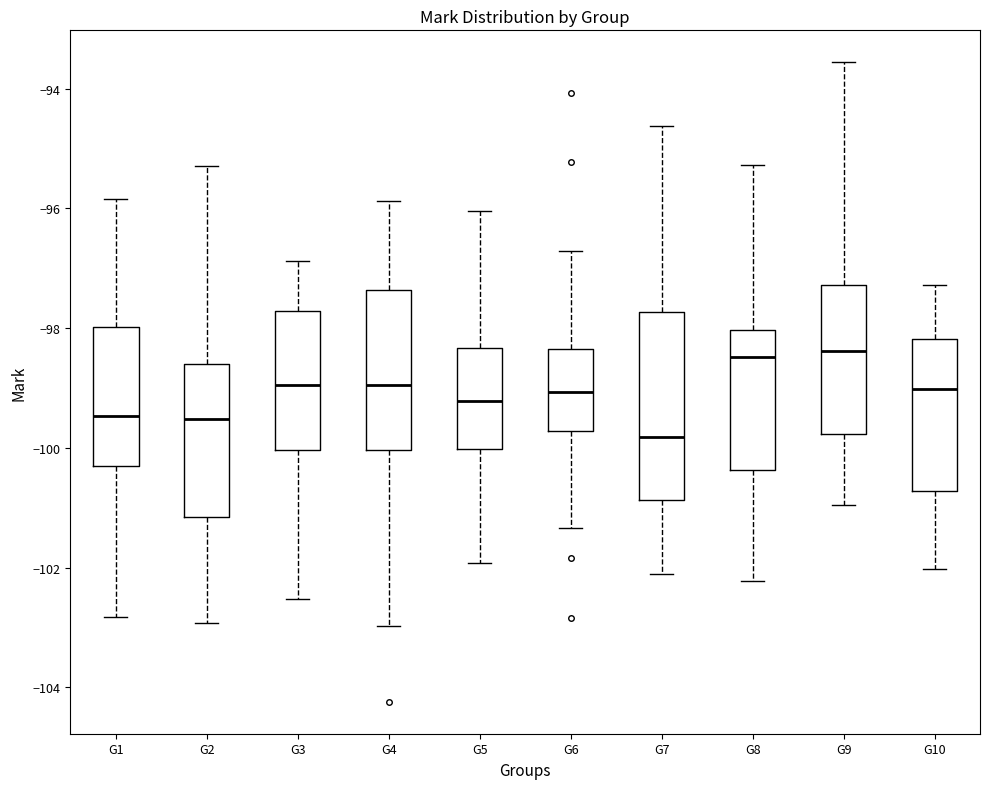

Reading left to right, transcribe this box plot: for each box, give where its median line is, the range the box spans, and where its two whiskers end, as read against the y-axis. The values are not printed on the chart, so give them approximately, as read against the axis.

G1: median -99.4, box -100.2 to -98.0, whiskers -102.8 to -95.8
G2: median -99.6, box -101.2 to -98.6, whiskers -103.0 to -95.2
G3: median -99.0, box -100.0 to -97.8, whiskers -102.6 to -96.8
G4: median -99.0, box -100.0 to -97.4, whiskers -103.0 to -95.8
G5: median -99.2, box -100.0 to -98.4, whiskers -102.0 to -96.0
G6: median -99.0, box -99.8 to -98.4, whiskers -101.4 to -96.8
G7: median -99.8, box -100.8 to -97.8, whiskers -102.2 to -94.6
G8: median -98.4, box -100.4 to -98.0, whiskers -102.2 to -95.2
G9: median -98.4, box -99.8 to -97.2, whiskers -101.0 to -93.6
G10: median -99.0, box -100.8 to -98.2, whiskers -102.0 to -97.2